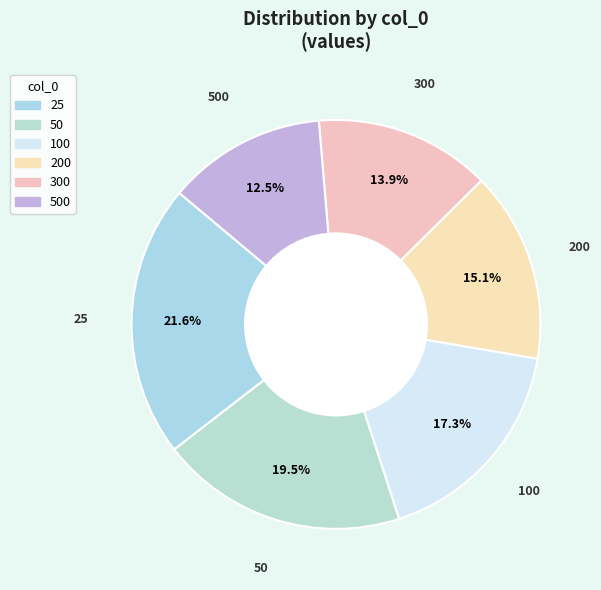

How many segments does this pie chart have?

6